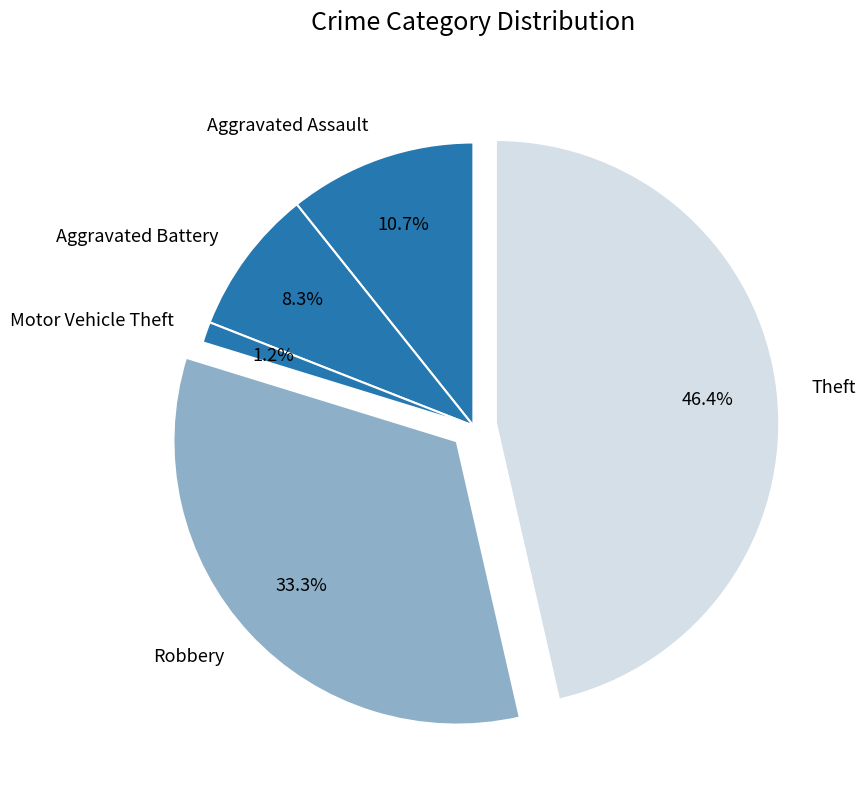

To the nearest percent, what is the difference between the Motor Vehicle Theft and Aggravated Assault slice percentages?

10%